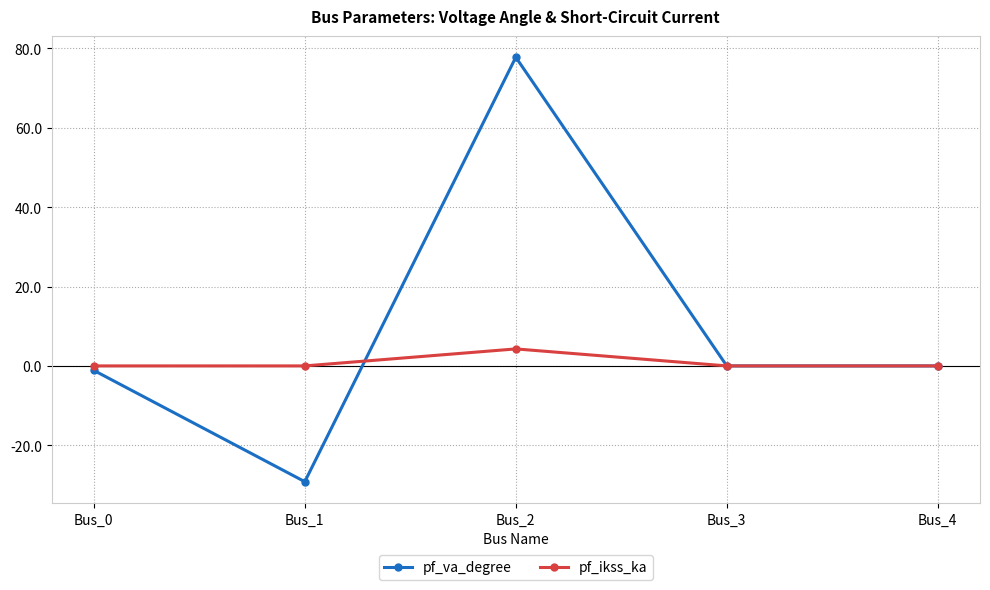

At which label does pf_ikss_ka reach its peak?

Bus_2